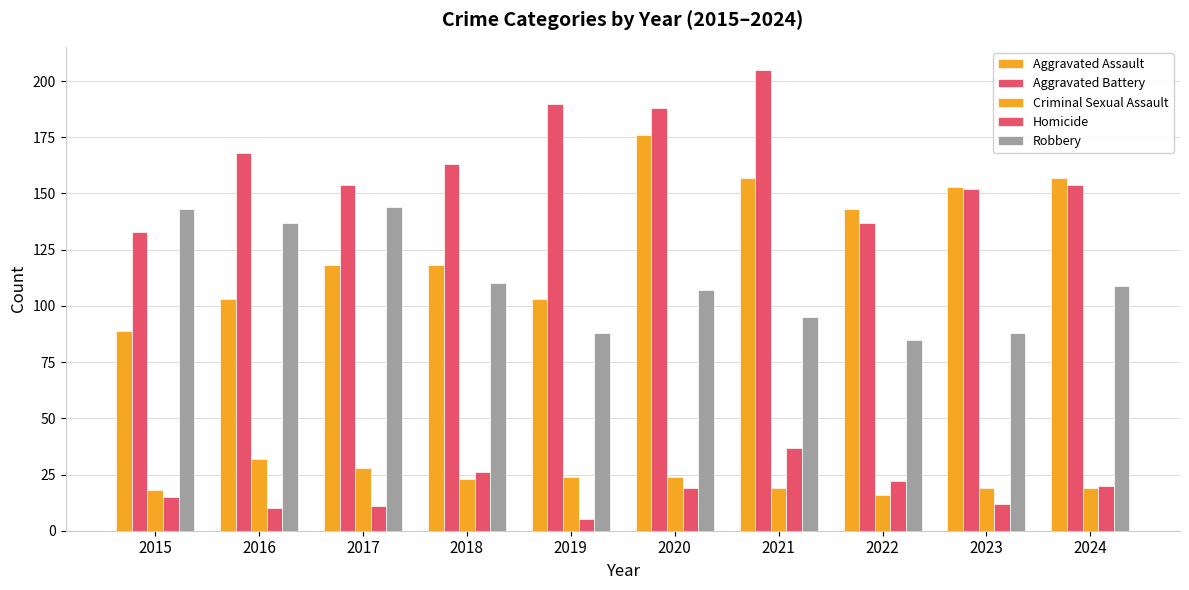

Are the bars horizontal?

No